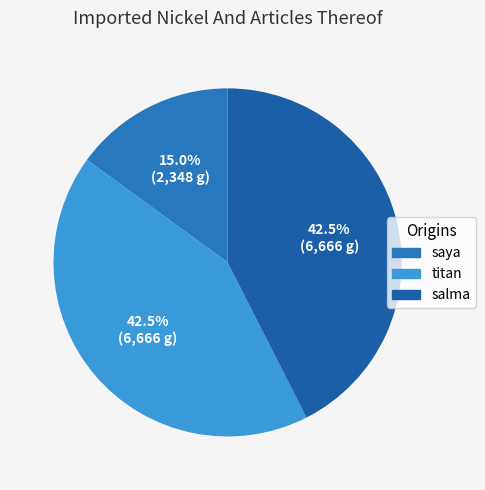

How many segments does this pie chart have?

3